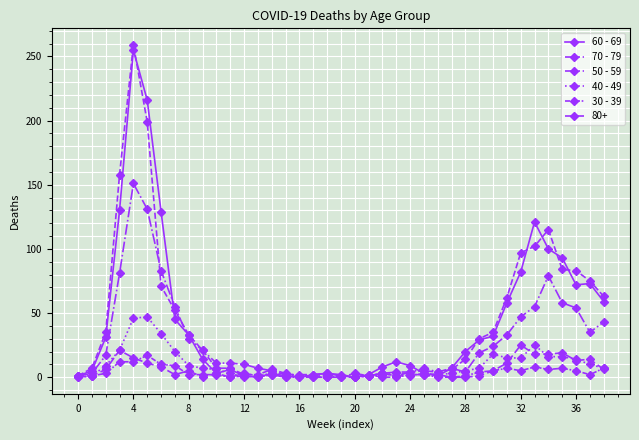

How many data points does each series have?

39